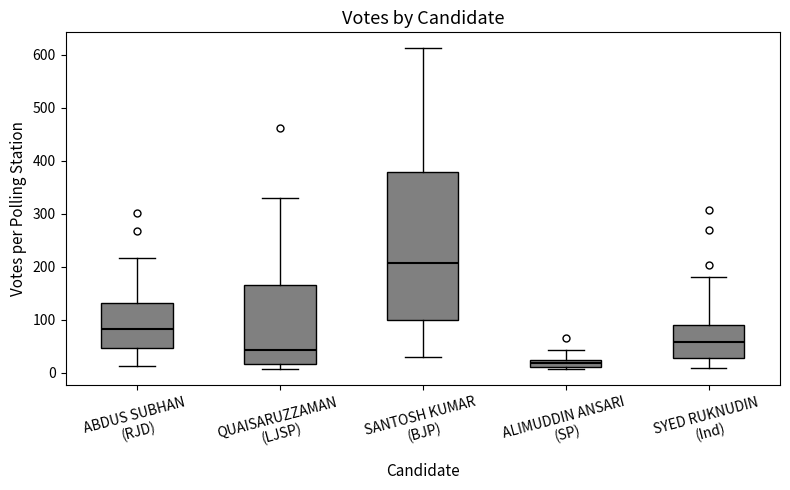

Which box has the highest median line?

SANTOSH KUMAR (BJP)